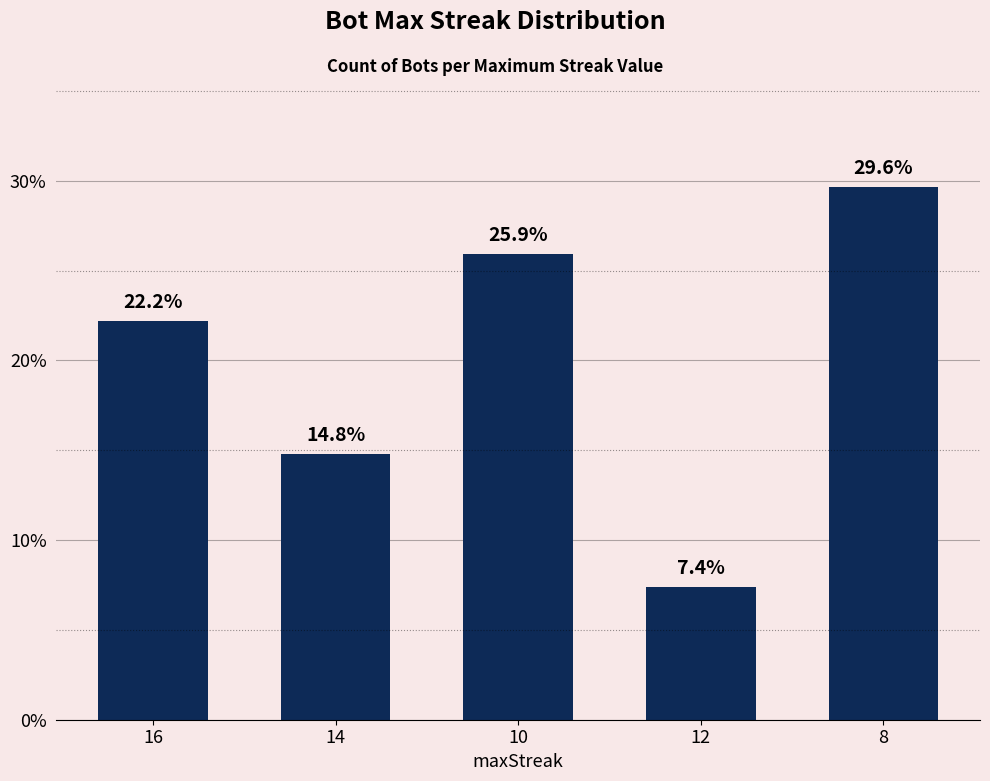

Rank the categories by value from lowest to highest.

12, 14, 16, 10, 8